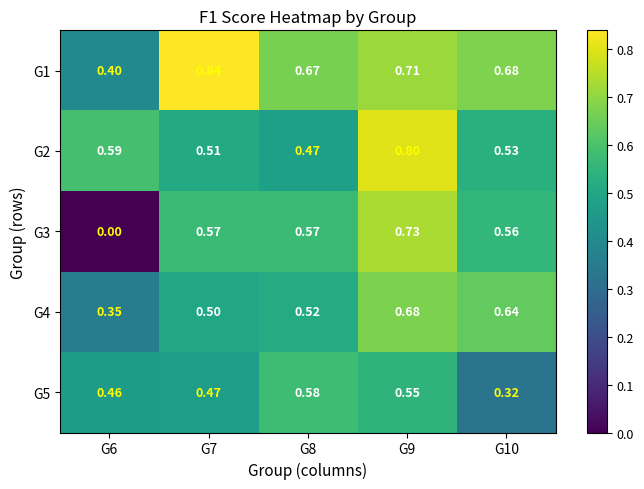

What is the greatest value displayed?

0.8